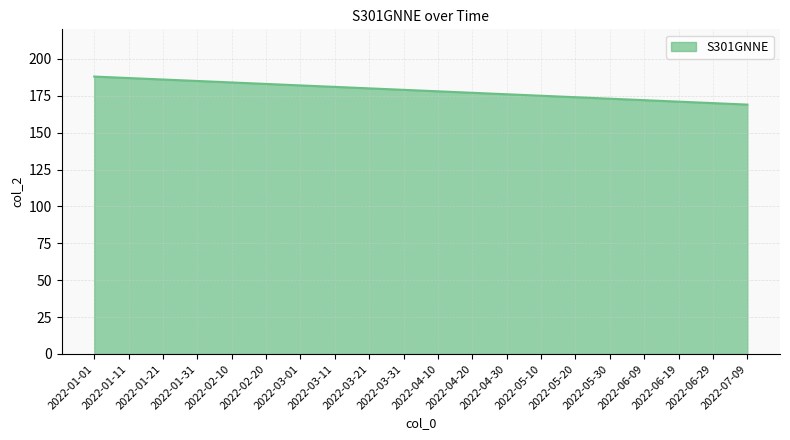

True or false: the data shows 176 at 2022-04-30.

True